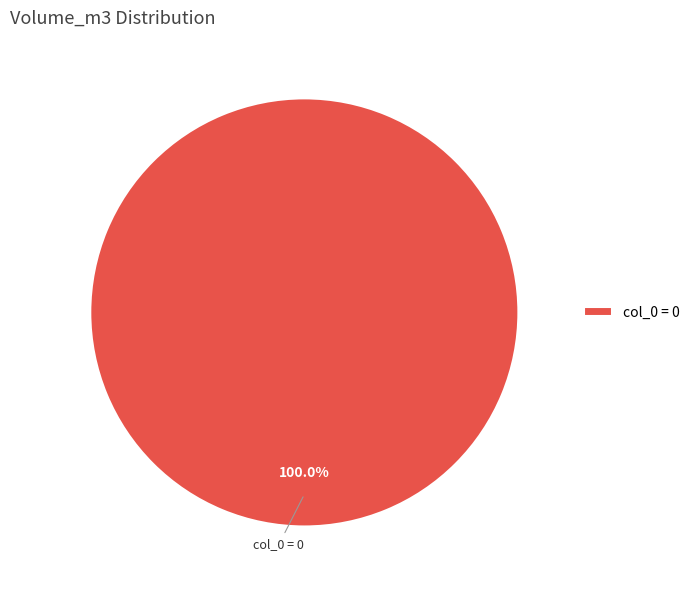

Rank the categories by value from lowest to highest.

col_0 = 0